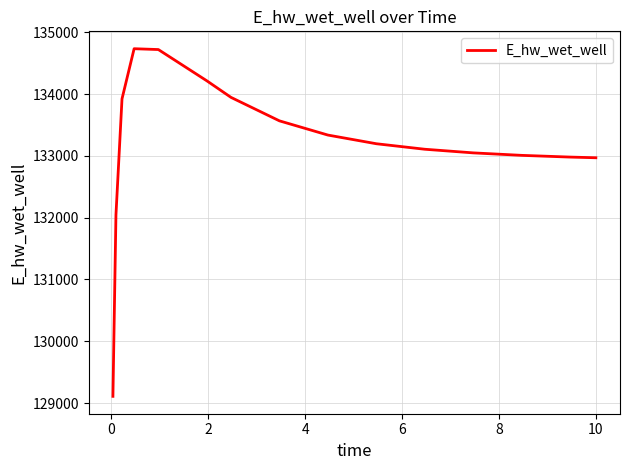

What is the smallest value displayed?

129109.5